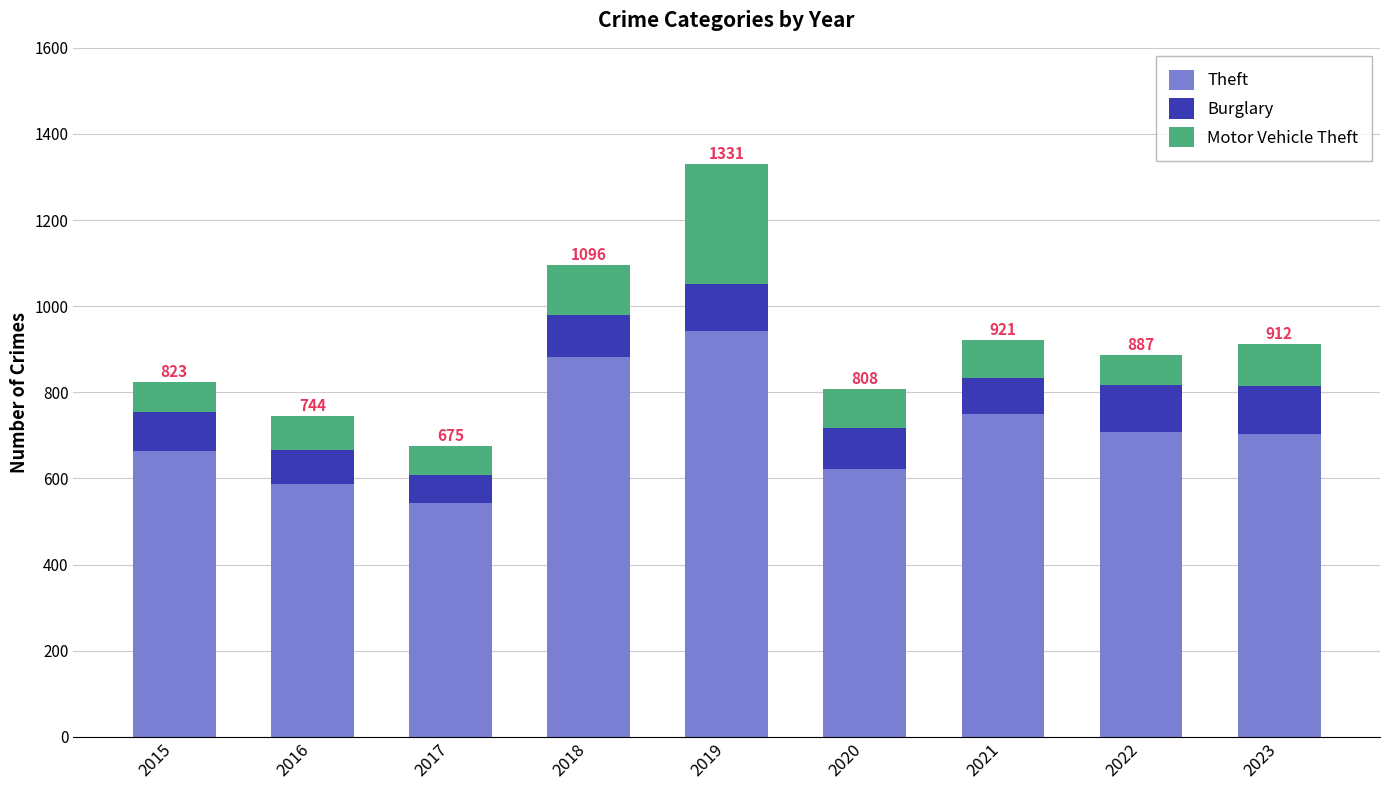

How many bars are there in total?

9